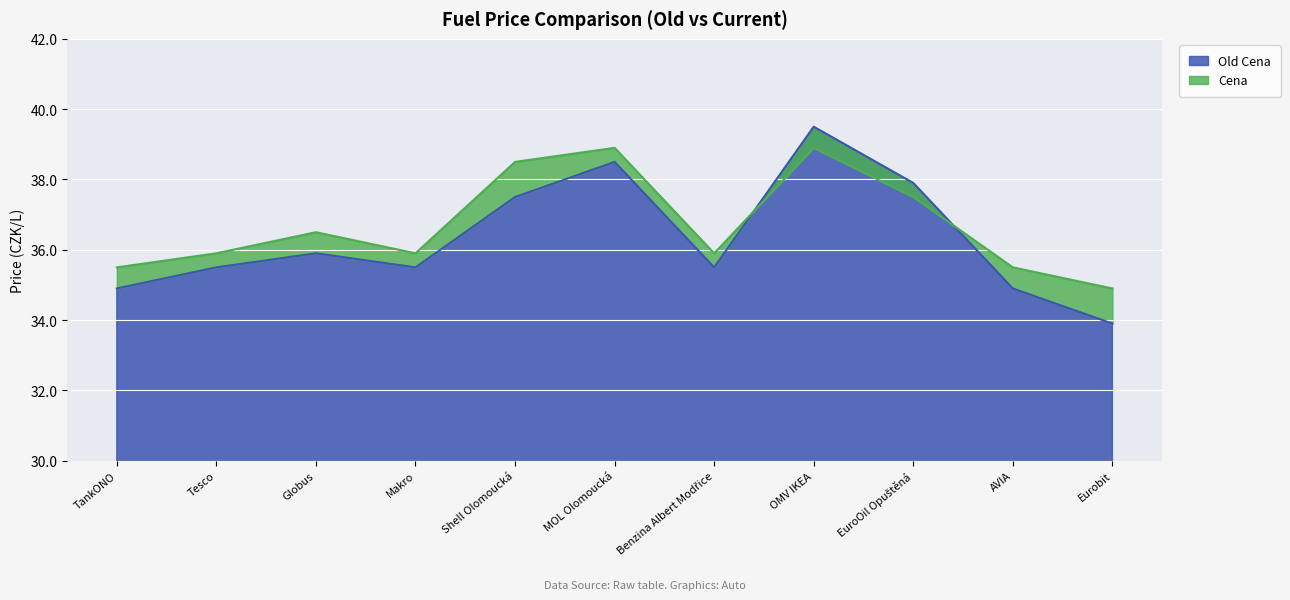

Where does the Old Cena series first go above 35?

Tesco